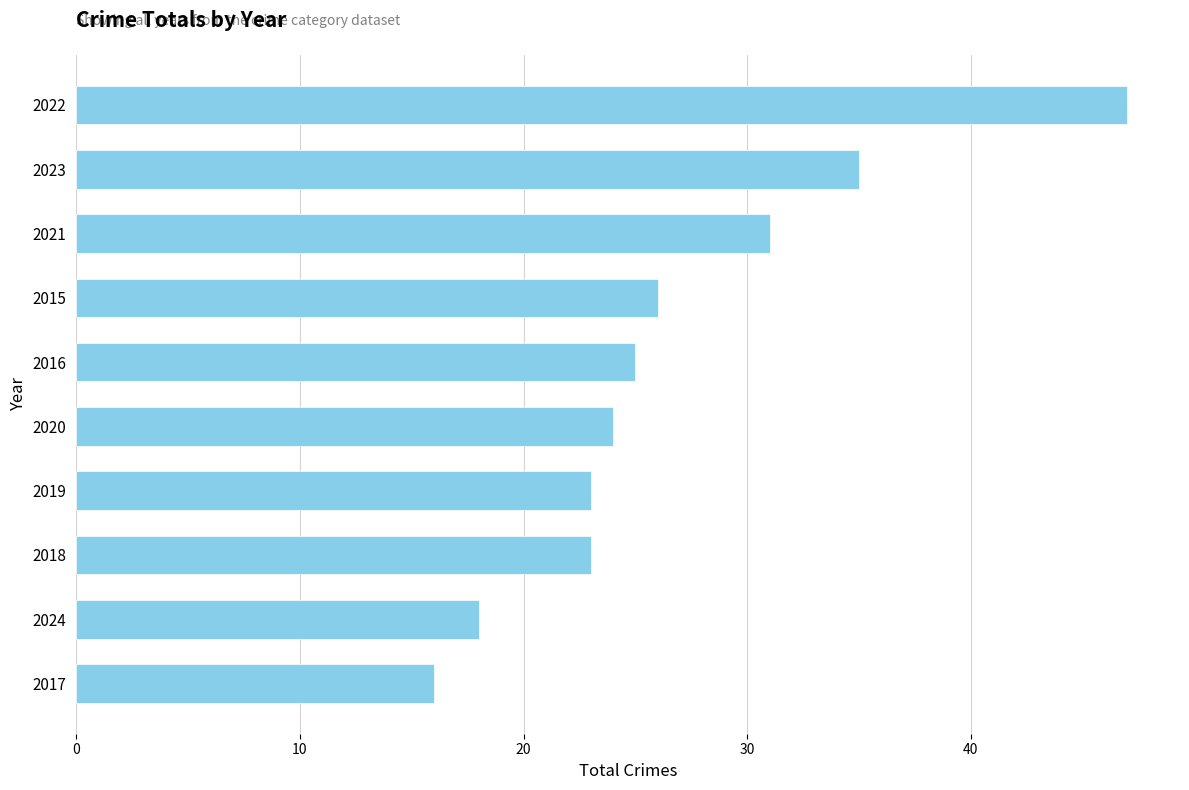

At which category does the chart reach its peak across all series?

2022